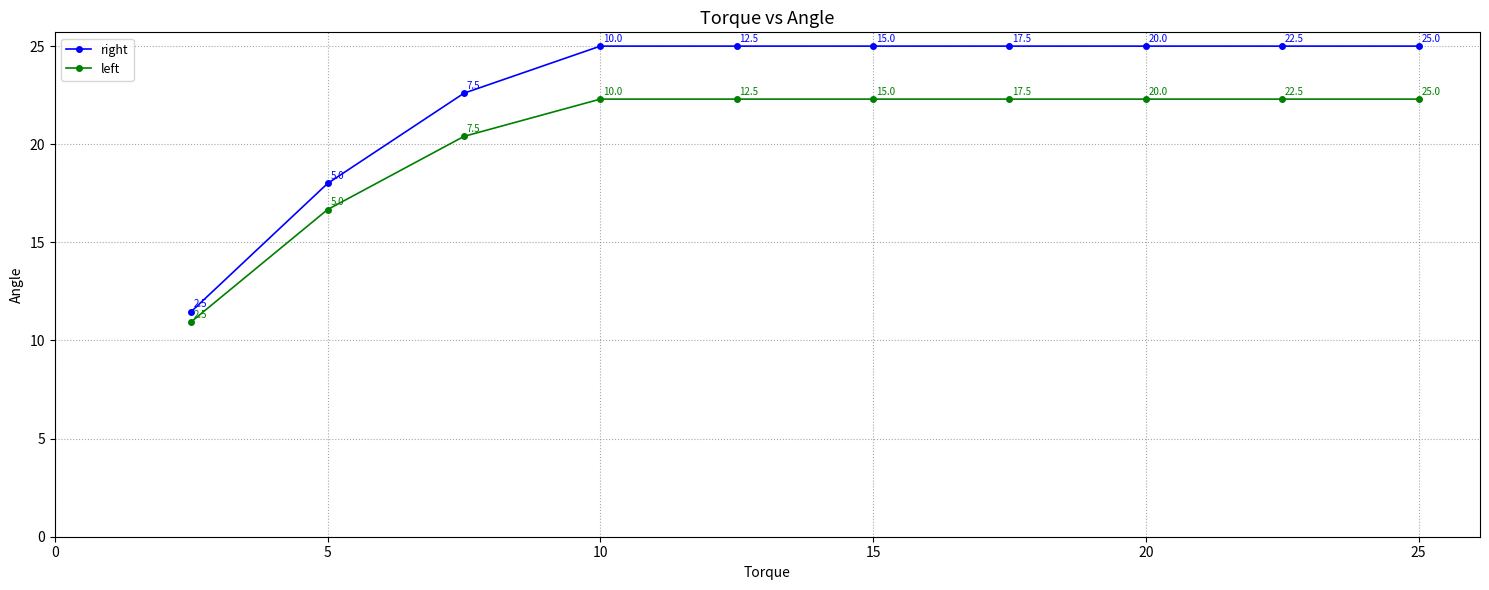

What is the greatest value displayed?

25.0